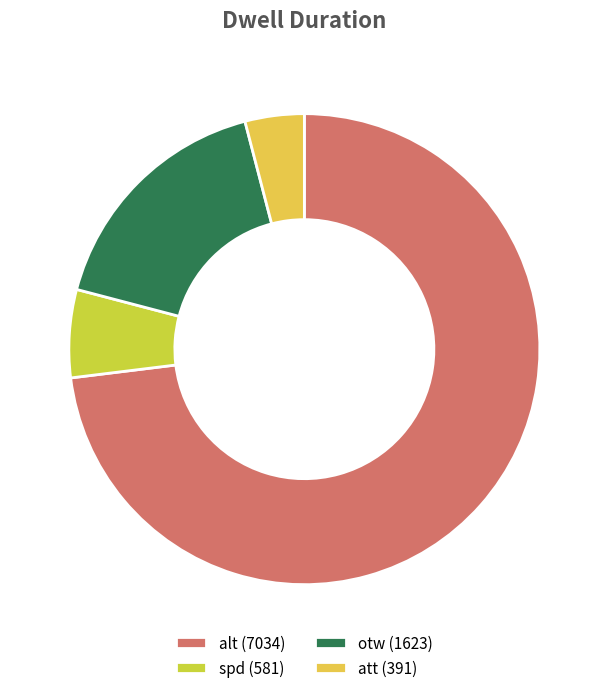

To the nearest percent, what is the combined percentage of spd and alt?

79%